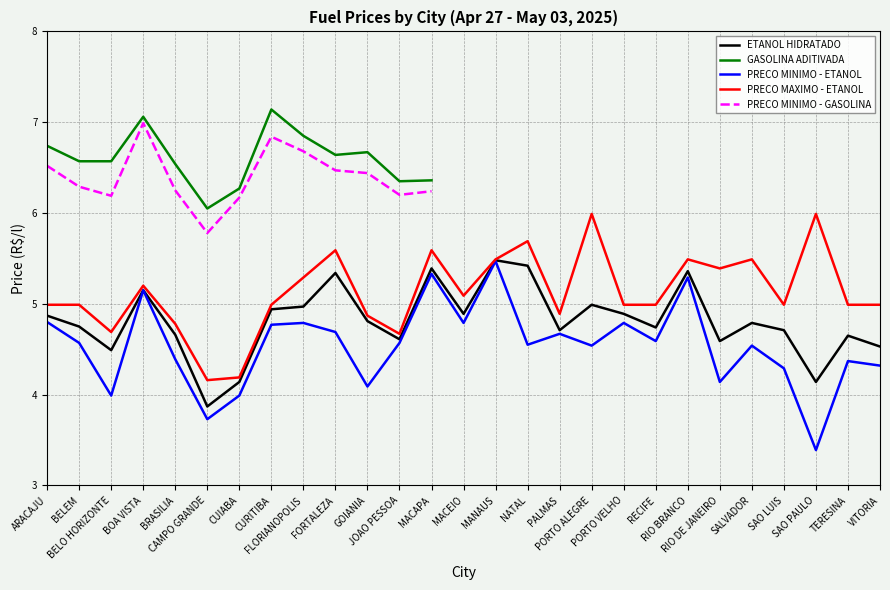

What is the difference between the second highest and minimum values in the ETANOL HIDRATADO series?

1.5